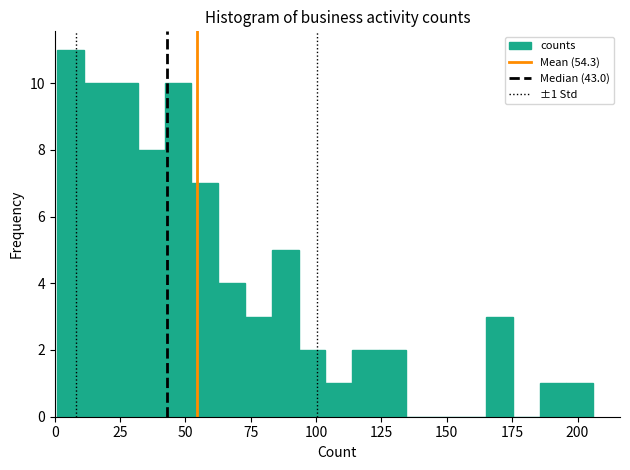

Around what value on the x-axis is the tallest bar? Give the approximate position of its centre, as read against the axis.

5